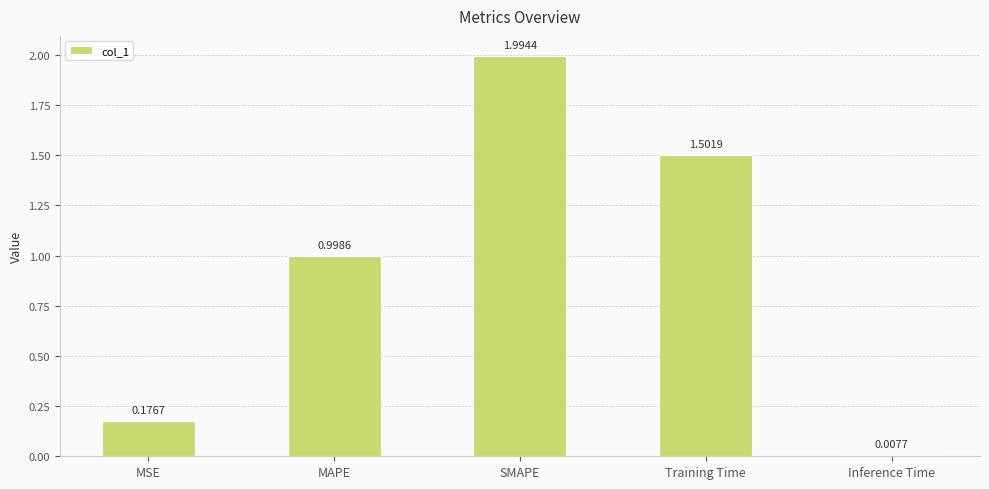

True or false: the data shows 1.5 at Training Time.

True